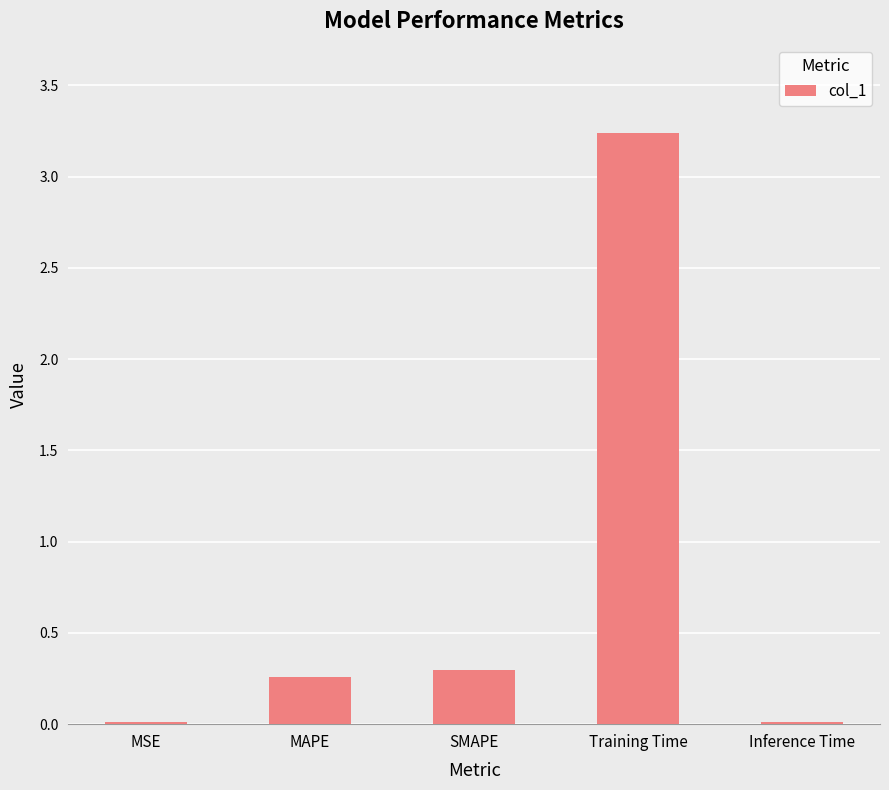

Which category has the highest value across all series?

Training Time